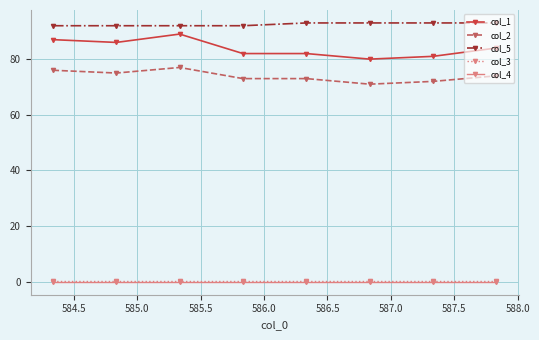

Reading left to right, transcribe all the data shown in this chart.

col_1: 87.0	86.0	89.0	82.0	82.0	80.0	81.0	84.0
col_2: 76.0	75.0	77.0	73.0	73.0	71.0	72.0	74.0
col_5: 92.0	92.0	92.0	92.0	93.0	93.0	93.0	93.0
col_3: 0.2	0.2	0.2	0.2	0.2	0.2	0.2	0.2
col_4: 0.0	0.0	0.0	0.0	0.0	0.0	0.0	0.0